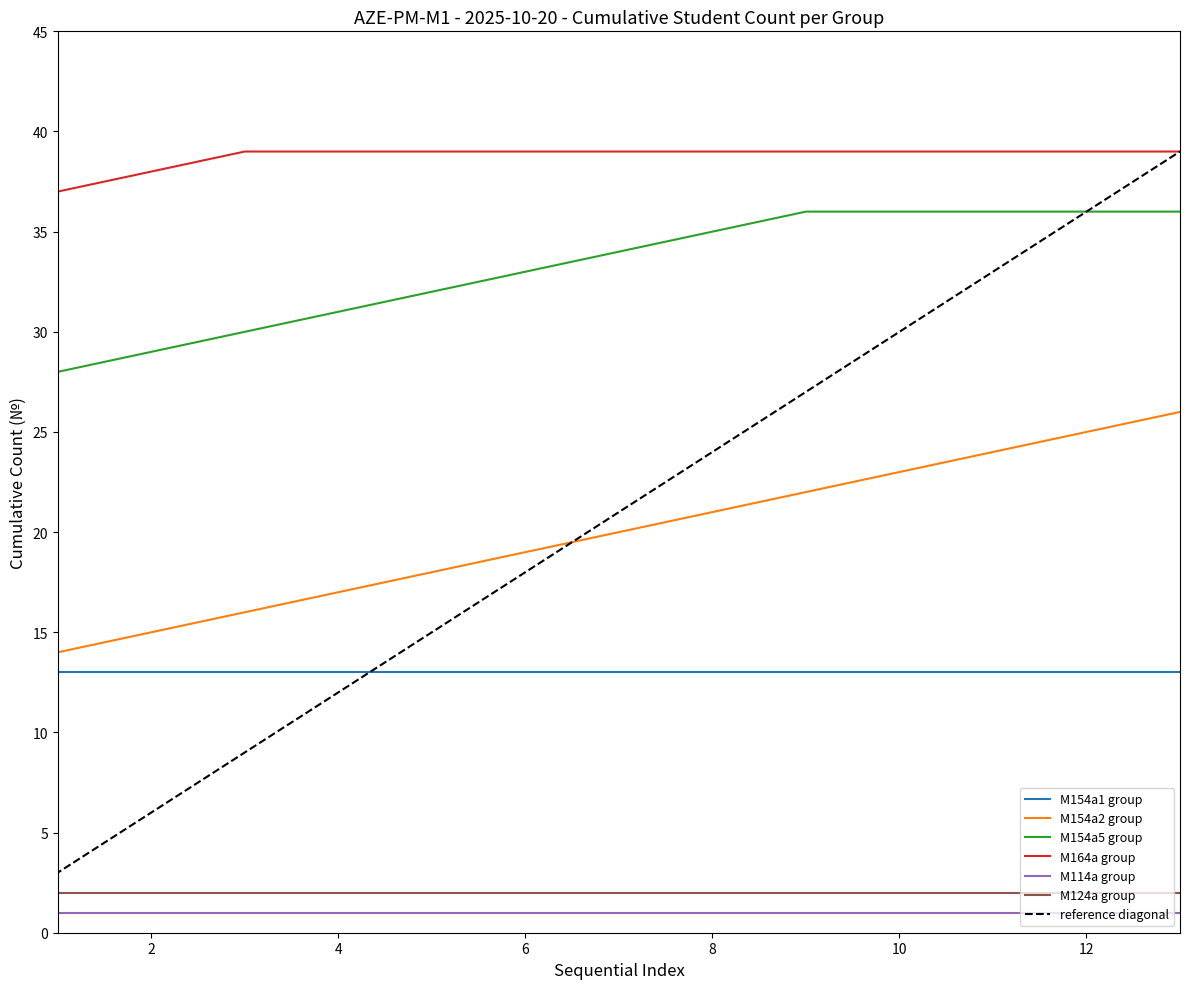

What is the average value of the M154a5 group series?

33